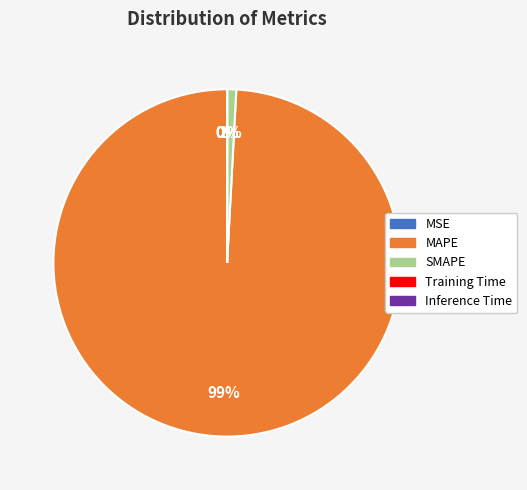

What percentage is the MAPE slice, to the nearest percent?

99%